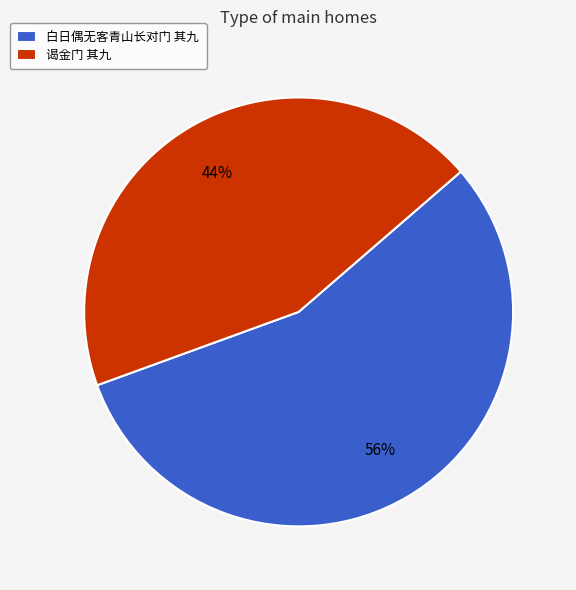

To the nearest percent, what percentage of the pie is 谒金门 其九?

44%